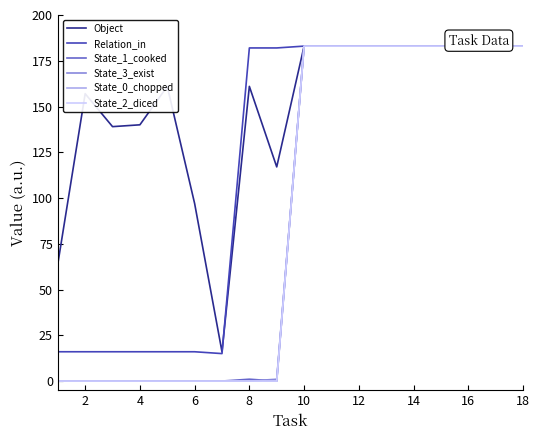

Which series has the largest range (max minus min)?

State_1_cooked